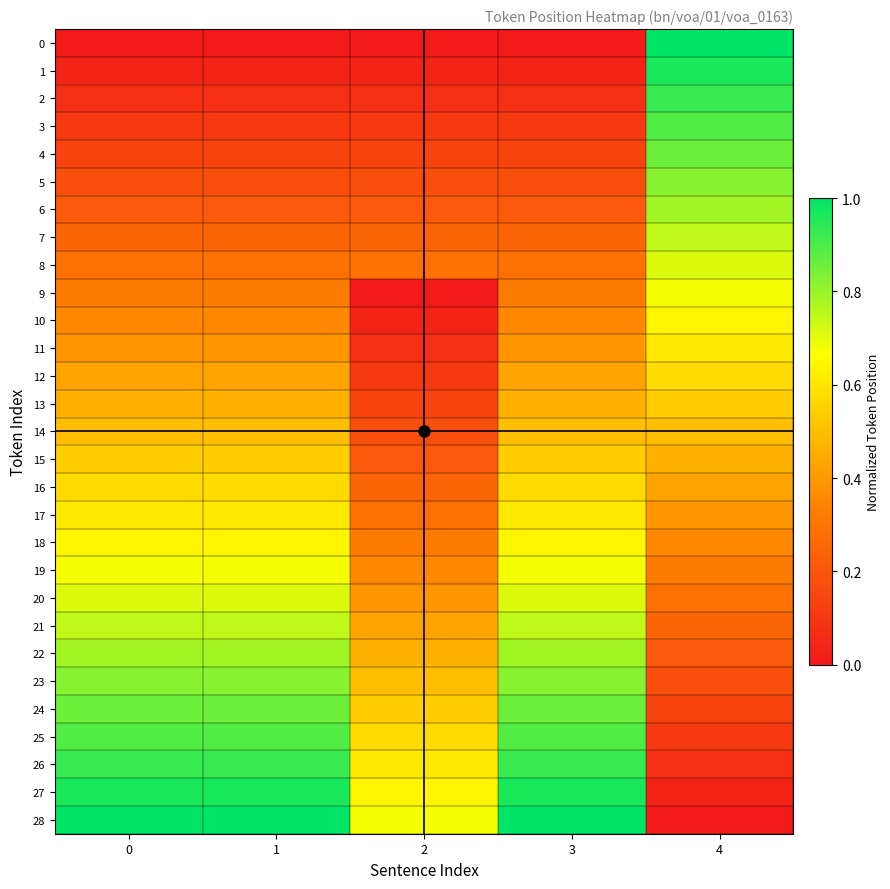

Which has a higher value, 1 or 4?

4